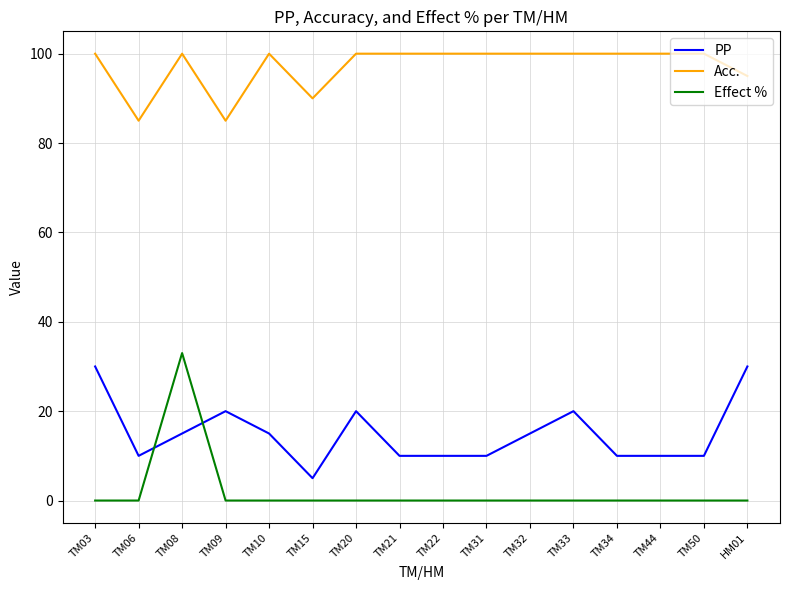

Does the chart have visible grid lines?

Yes